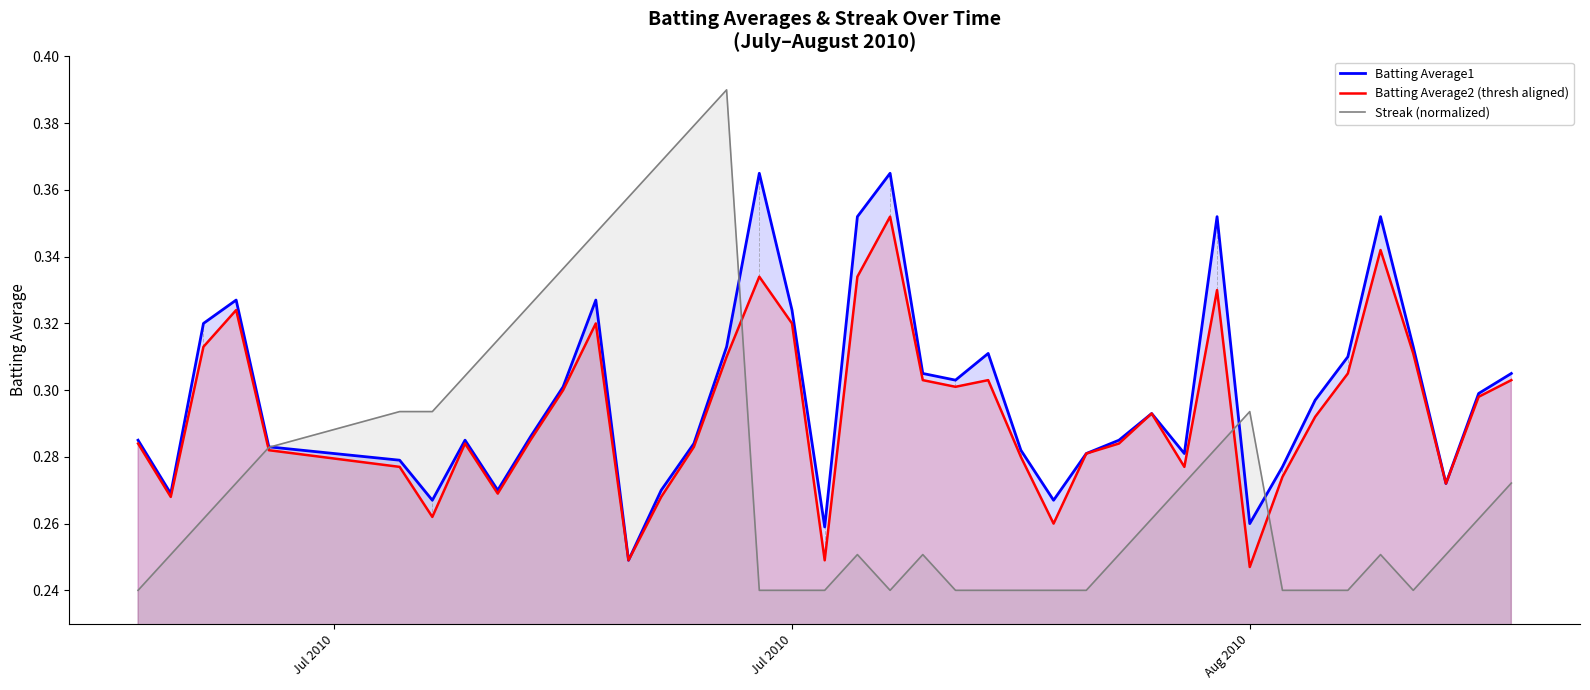

Which series has the largest range (max minus min)?

Streak (normalized)